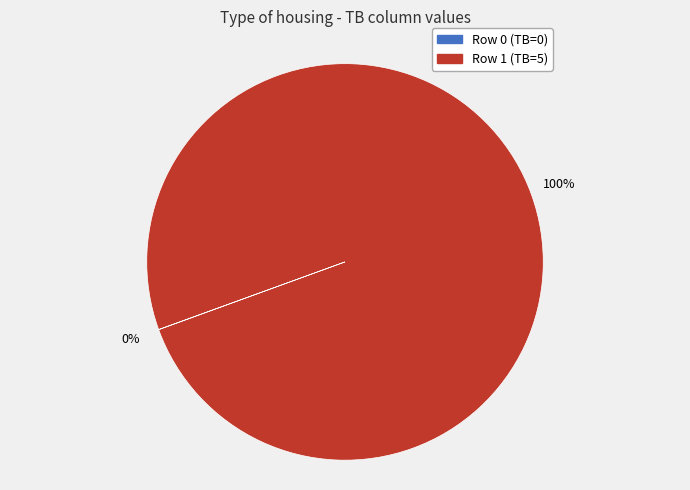

Which category has the biggest portion of the pie?

Row 1 (TB=5)